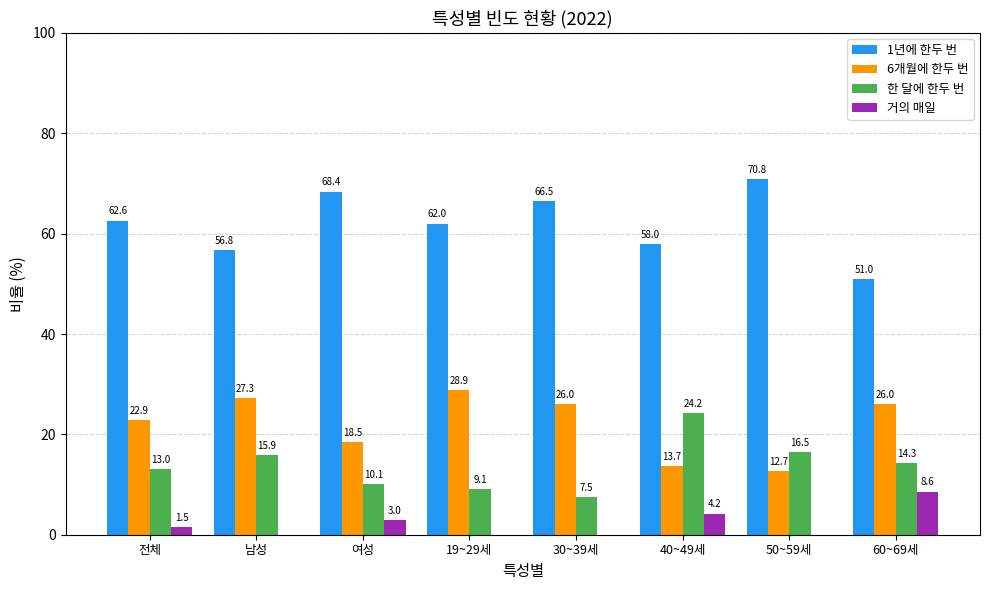

Which category has the highest value across all series?

50~59세